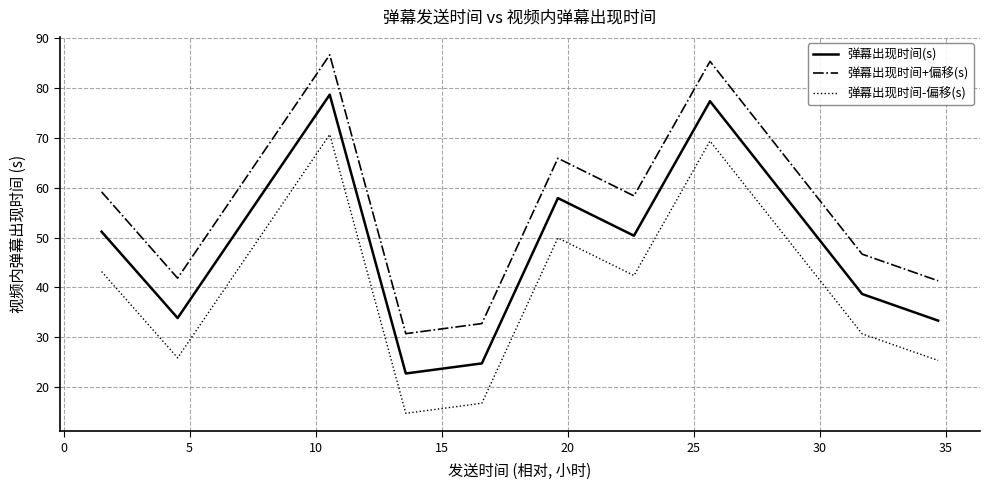

In 弹幕出现时间(s), how many points are higher than both neighbors (excluding endpoints)?

3